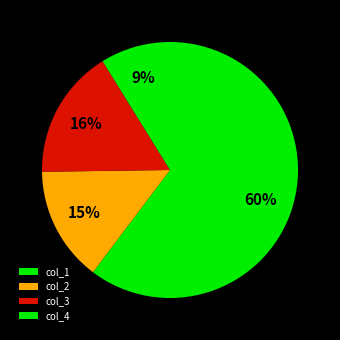

To the nearest percent, what is the average slice percentage?

25%